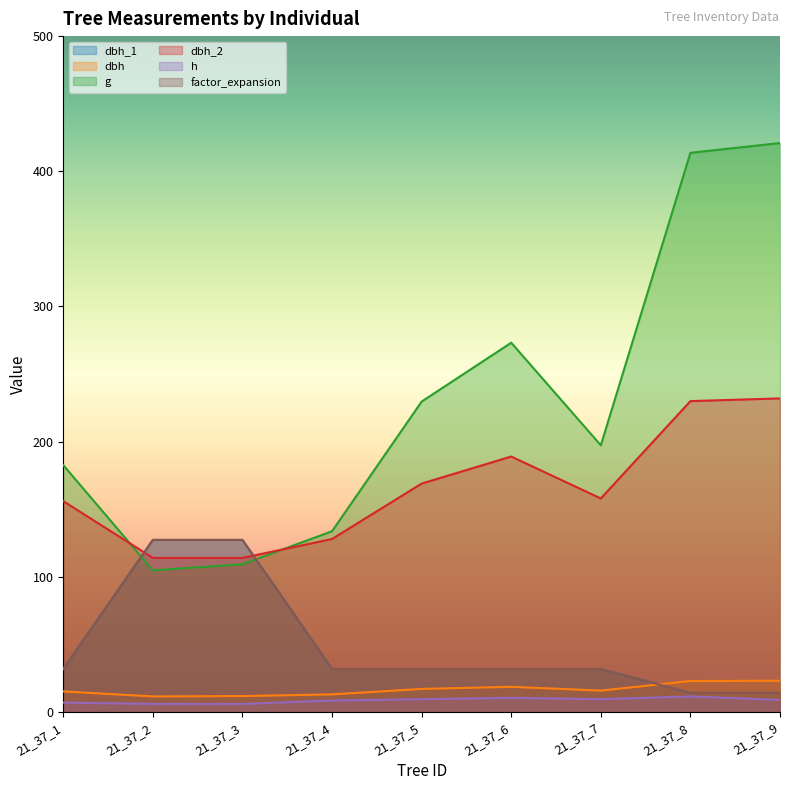

What is the difference between the second highest and minimum values in the dbh_1 series?

113.2